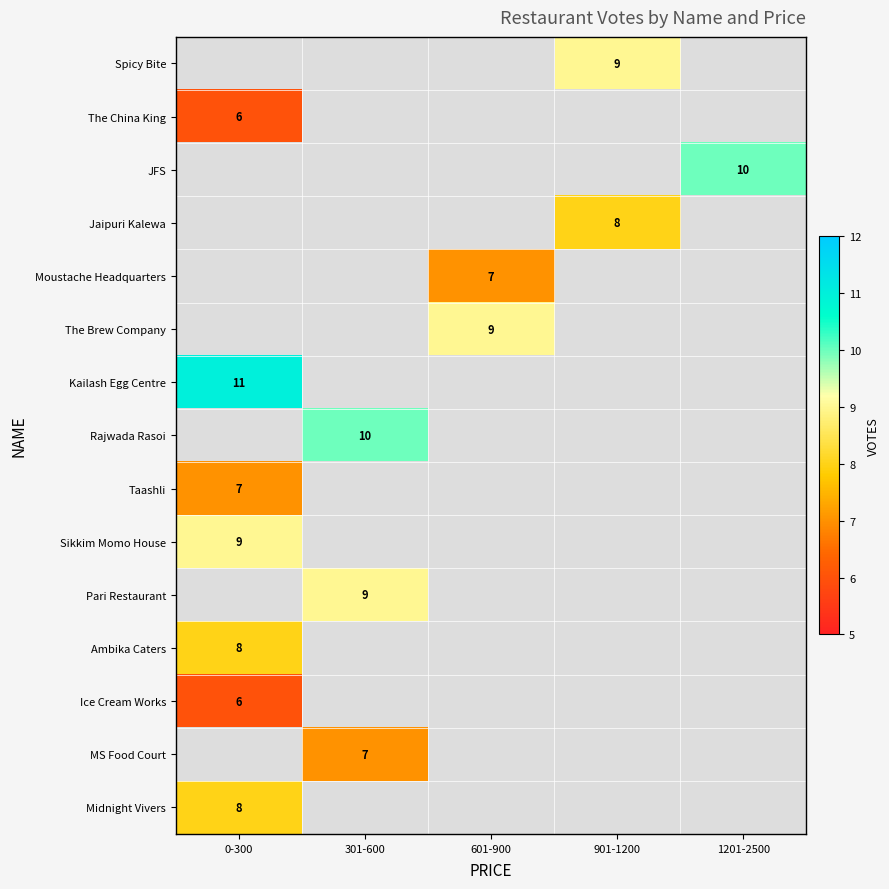

How many series are shown in this chart?

15